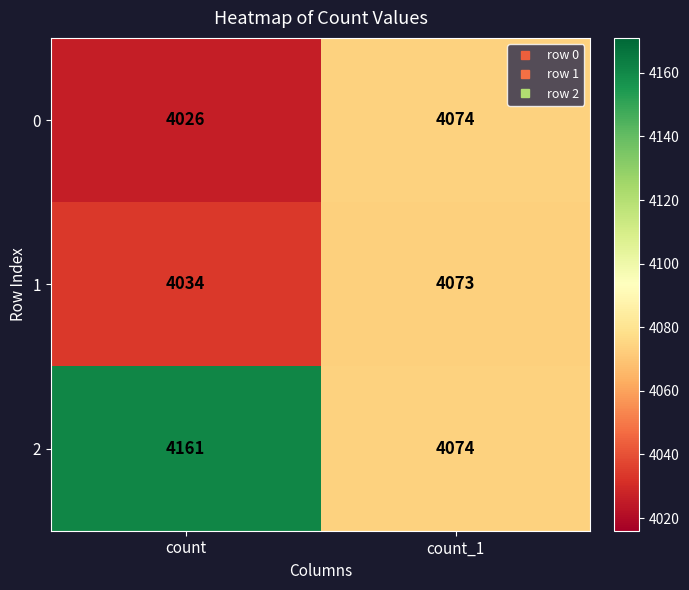

The value of 0 at count is 4026. True or false?

True